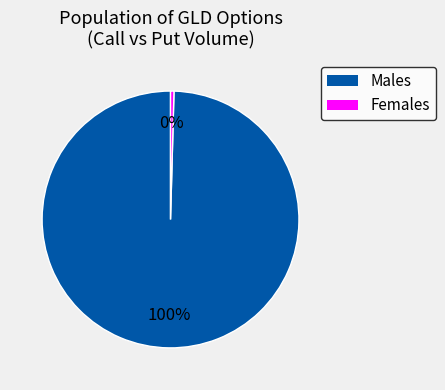

To the nearest percent, what is the average slice percentage?

50%